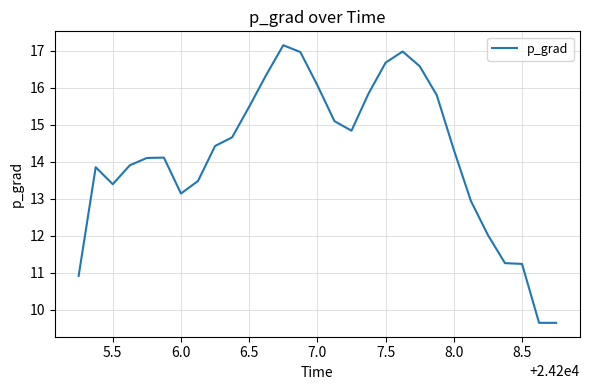

Is this an area chart (filled region under the line)?

No